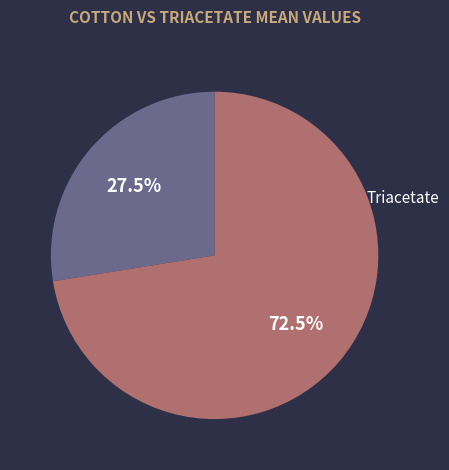

To the nearest percent, what is the difference between the largest and smallest slice percentages?

45%